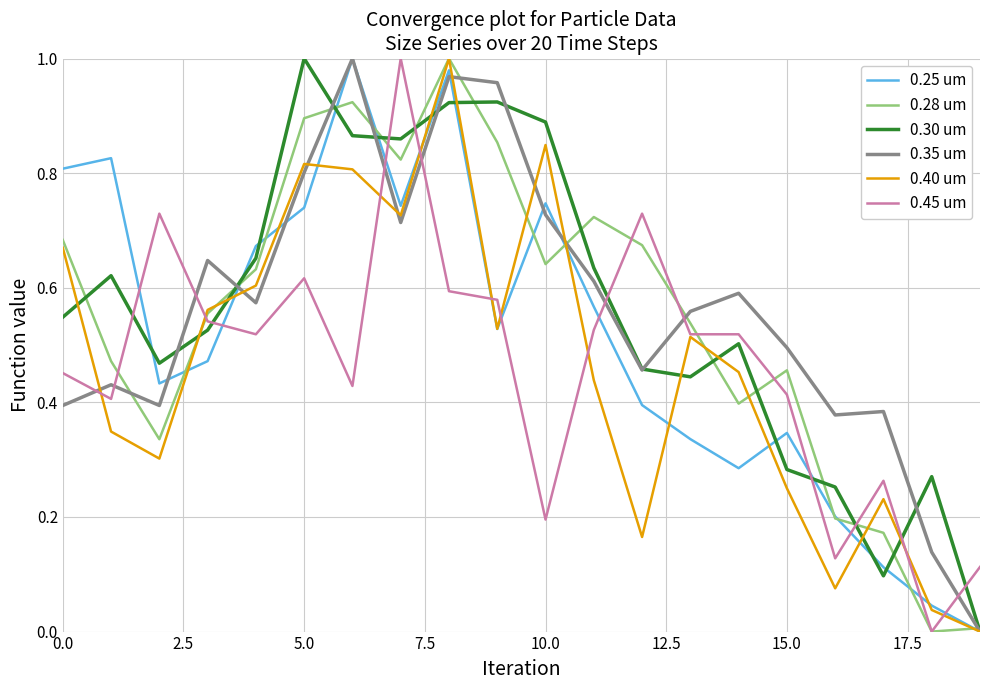

True or false: 0.45 um and 0.35 um intersect in this chart.

True